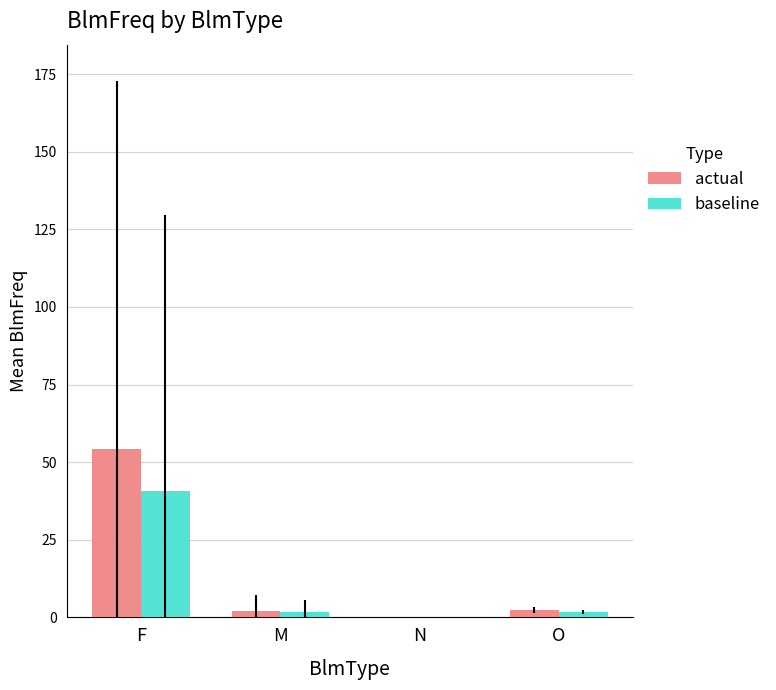

How many positive values does the actual series have?

3